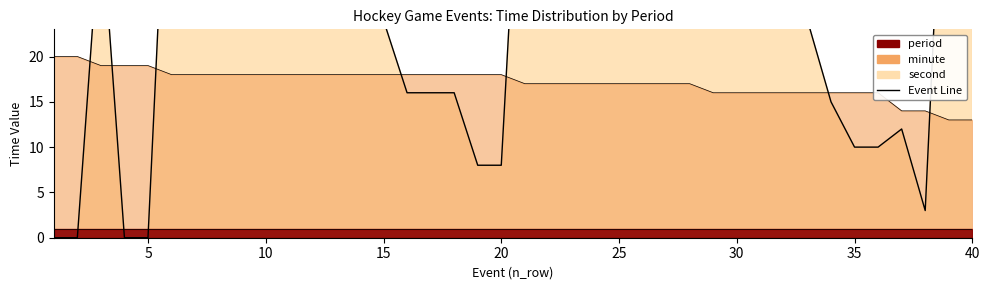

In second, how many points are higher than both neighbors (excluding endpoints)?

3